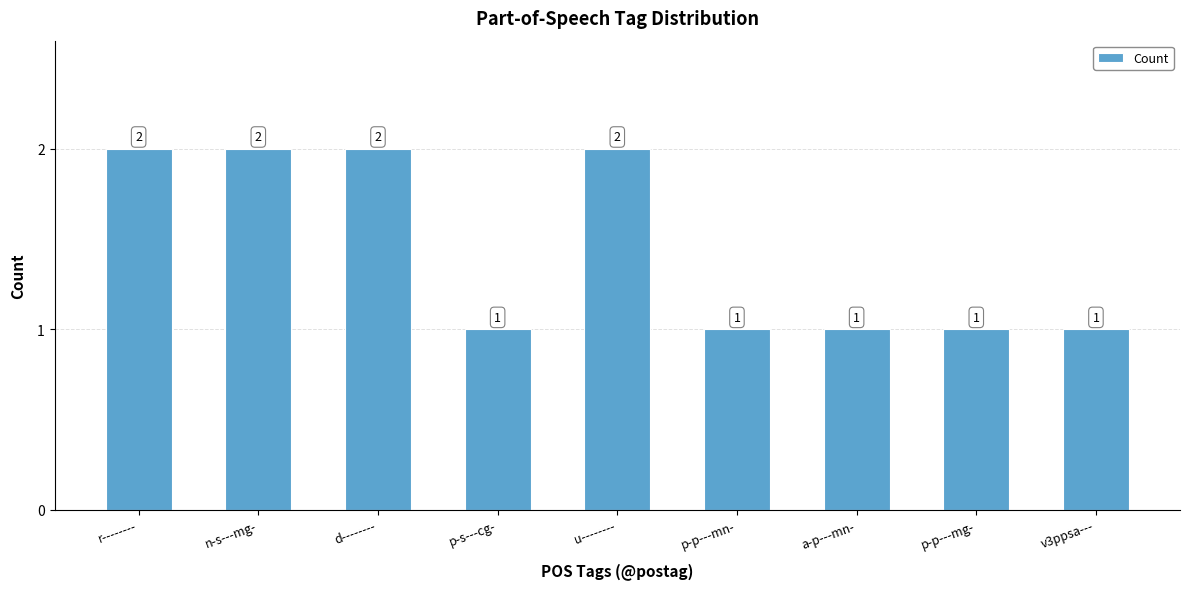

Approximately how many times larger is the value at a-p---mn- compared to r--------?

0.5